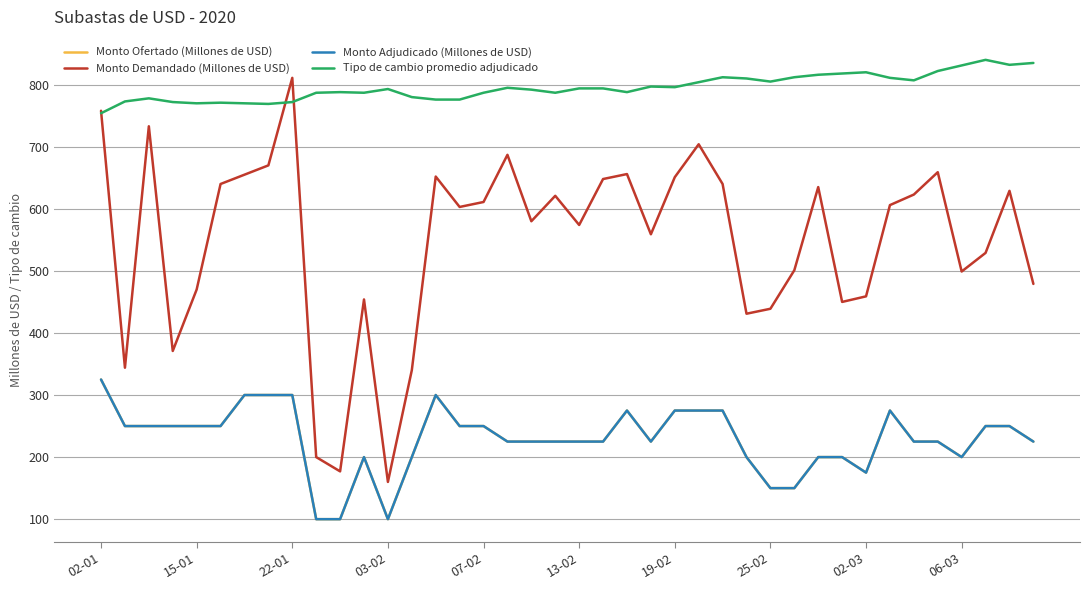

Reading left to right, extract all data points from this chart.

Monto Ofertado (Millones de USD): 325	250	250	250	250	250	300	300	300	100	100	200	100	200	300	250	250	225	225	225	225	225	275	225	275	275	275	200	150	150	200	200	175	275	225	225	200	250	250	225
Monto Demandado (Millones de USD): 758	344	733	371	470	640	655	670	811	200	177	454	160	340	652	603	611	687	580	621	574	648	656	559	651	704	640	431	439	501	635	450	459	606	623	659	499	529	629	479
Monto Adjudicado (Millones de USD): 325	250	250	250	250	250	300	300	300	100	100	200	100	200	300	250	250	225	225	225	225	225	275	225	275	275	275	200	150	150	200	200	175	275	225	225	200	250	250	225
Tipo de cambio promedio adjudicado: 754	773	778	772	770	771	770	769	772	787	788	787	793	780	776	776	787	795	792	787	794	794	788	797	796	804	812	810	805	812	816	818	820	811	807	822	831	840	832	835